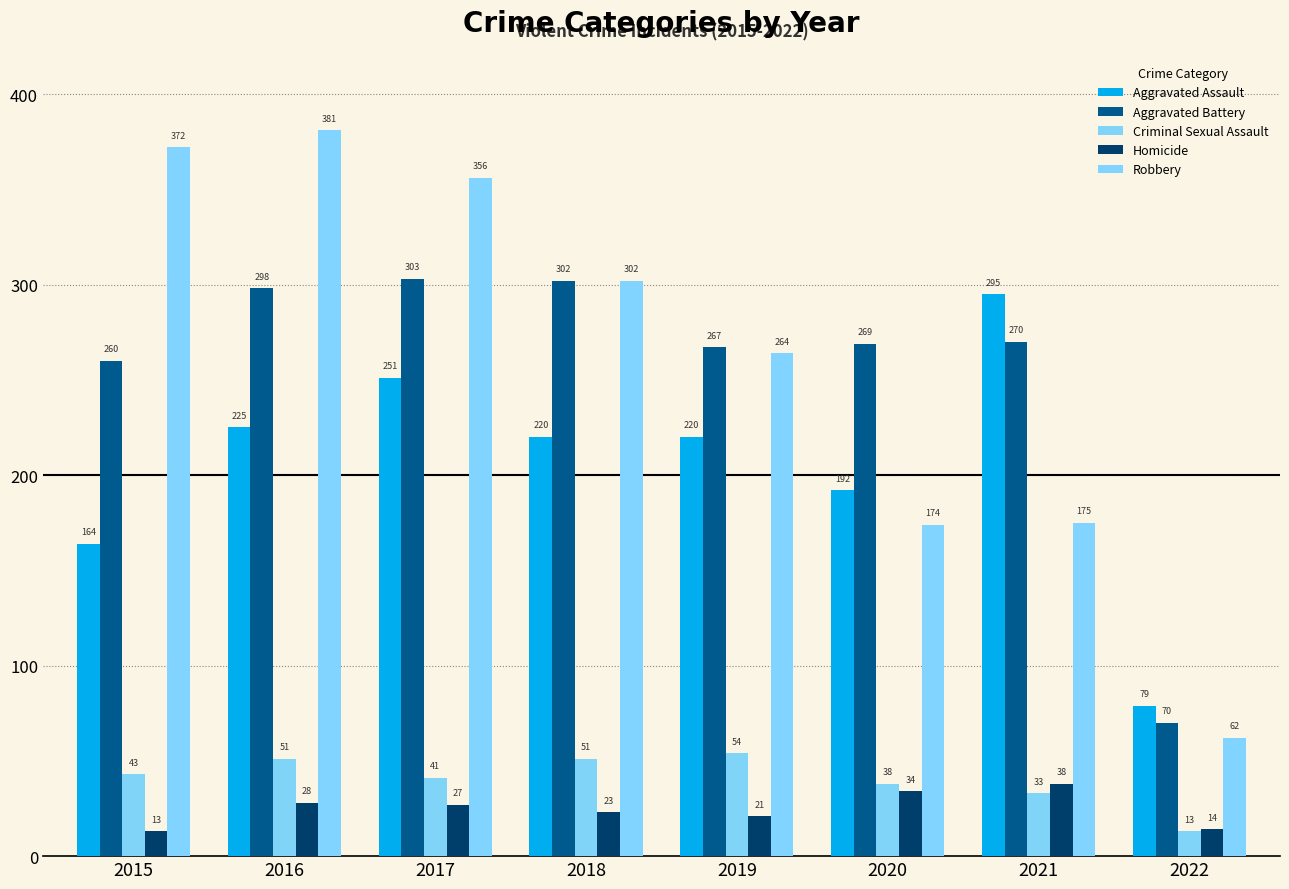

How many bars are there in total?

40